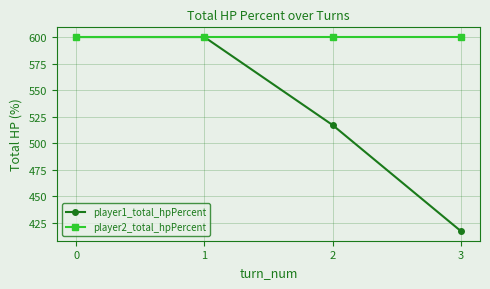

Which series has the largest total across all categories?

player2_total_hpPercent